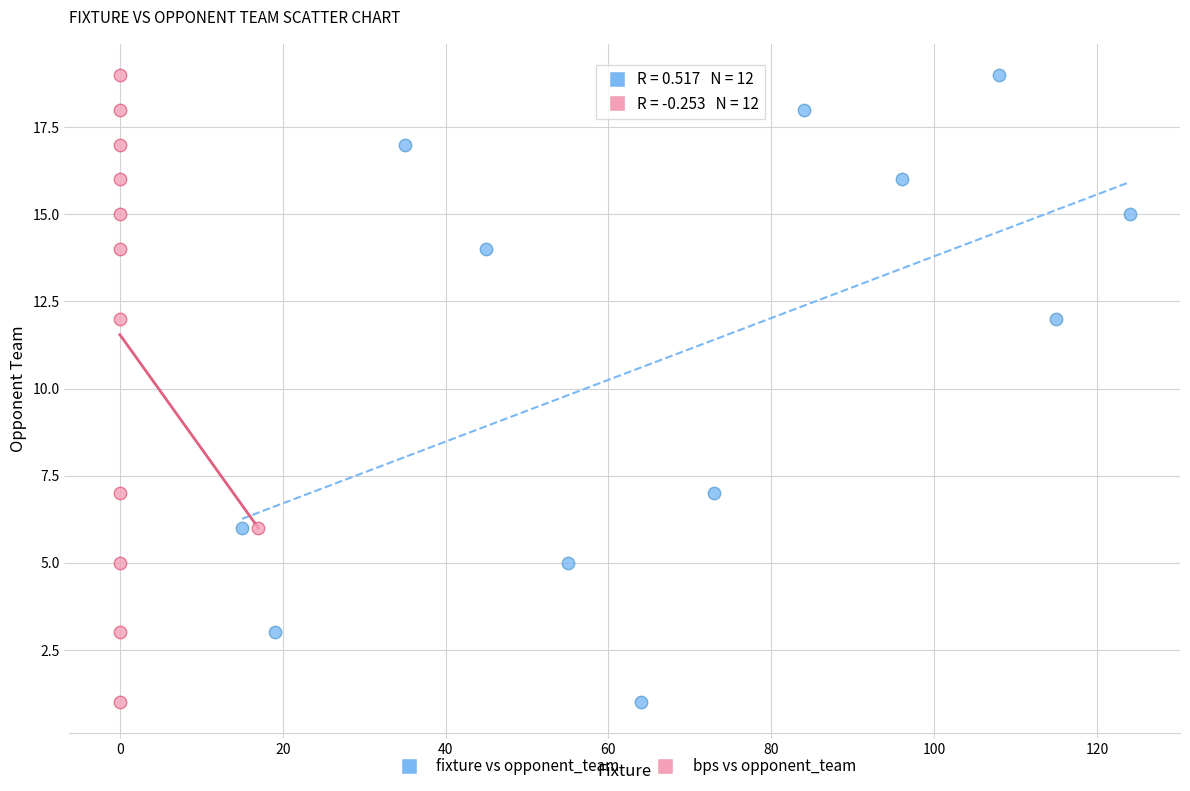

What are all the series names shown in the legend?

fixture vs opponent_team, bps vs opponent_team